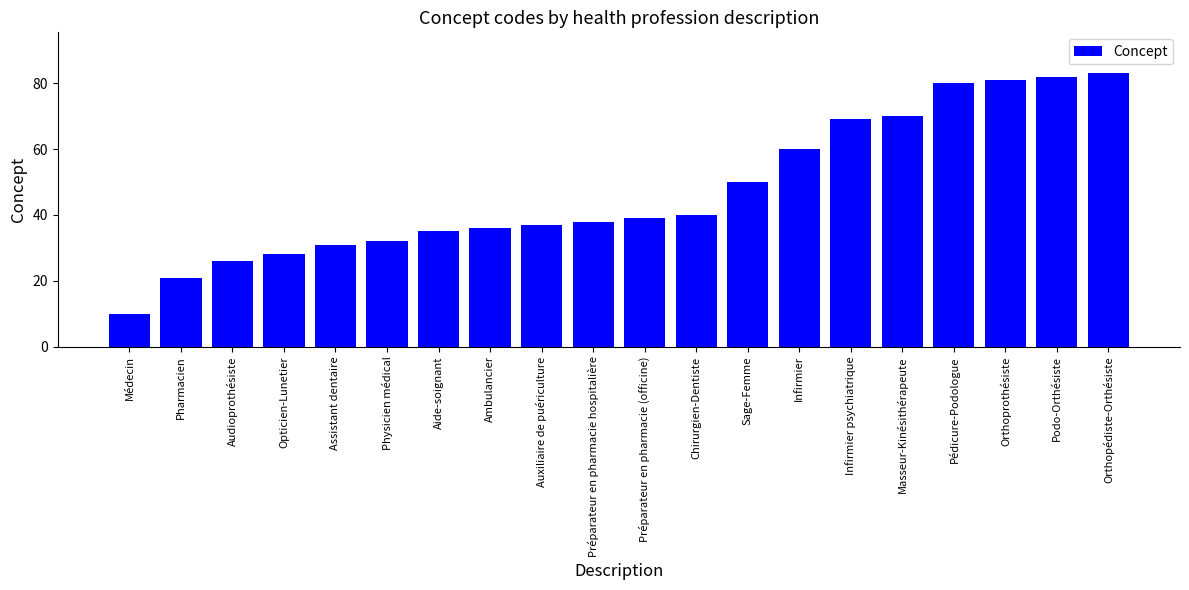

Which has a higher value, Infirmier psychiatrique or Orthopédiste-Orthésiste?

Orthopédiste-Orthésiste